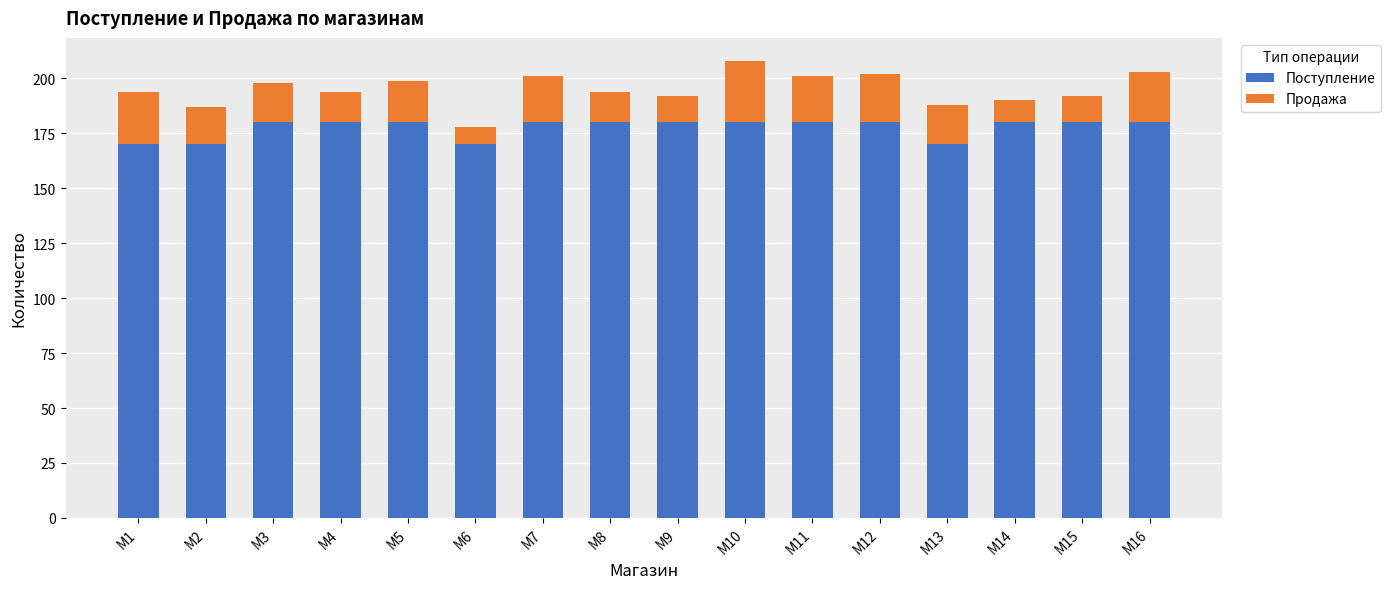

What is the difference between the maximum and second lowest values in the Поступление series?

10